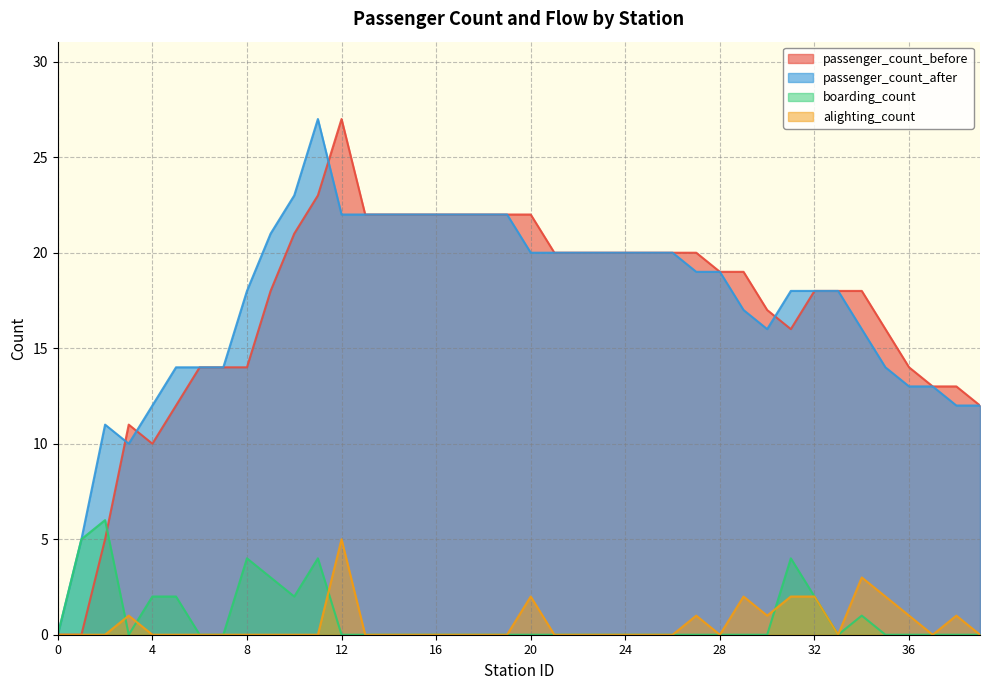

Which has a higher value, 24 or 23?

24